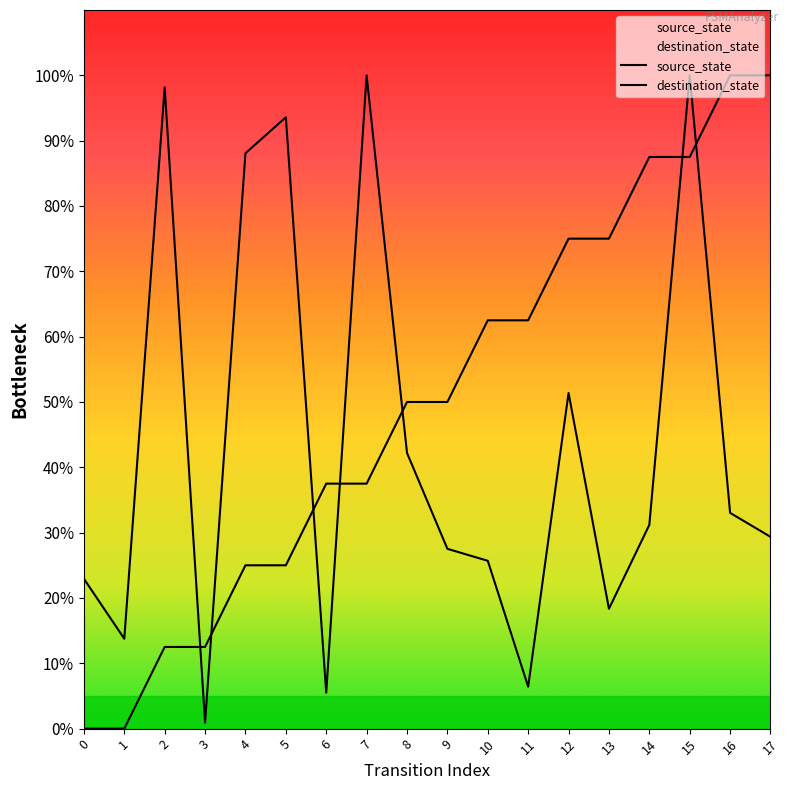

Where is the first local maximum for destination_state?

2